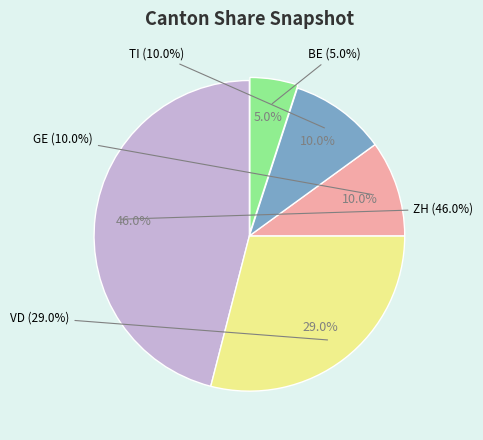

True or false: GE accounts for 4% of the total.

False